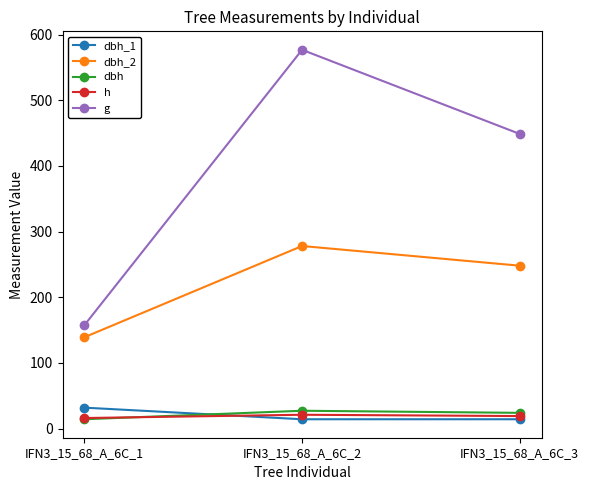

At how many categories does at least one series exceed 528?

1